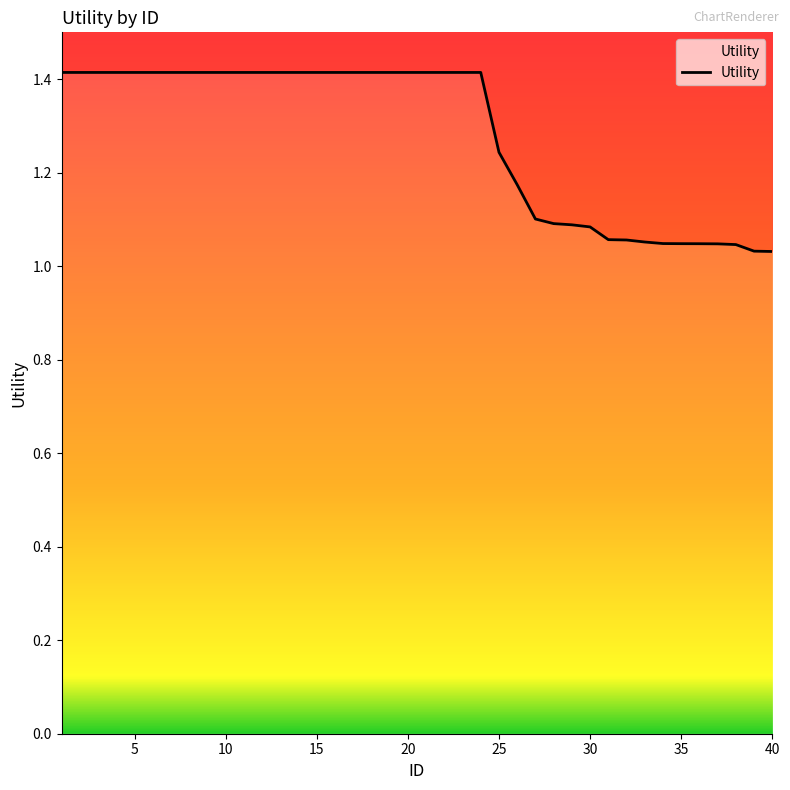

True or false: there are more than 0 points higher than both neighbors.

False